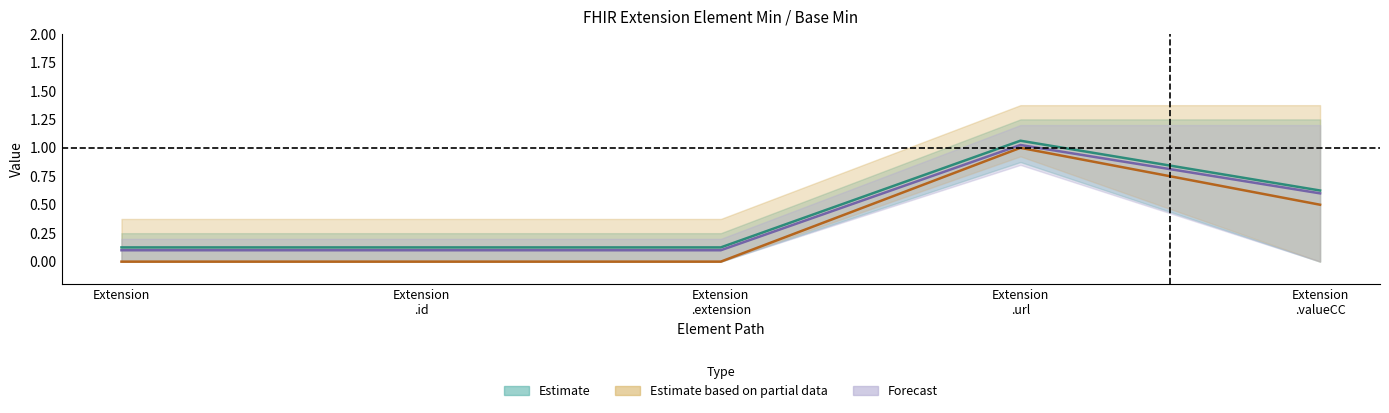

How many interior local peaks does the Base Min series have?

1